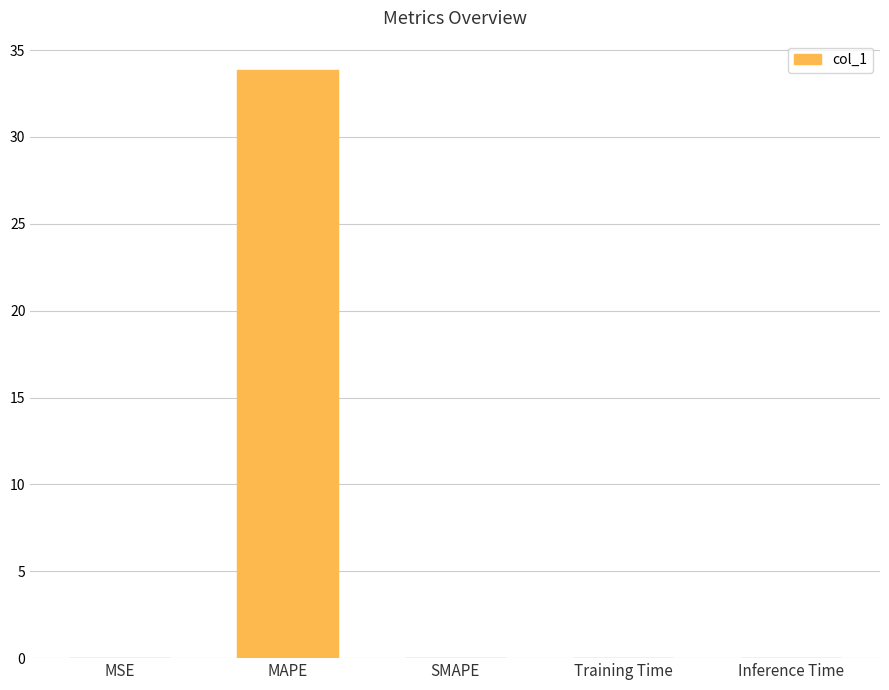

Are the bars horizontal?

No